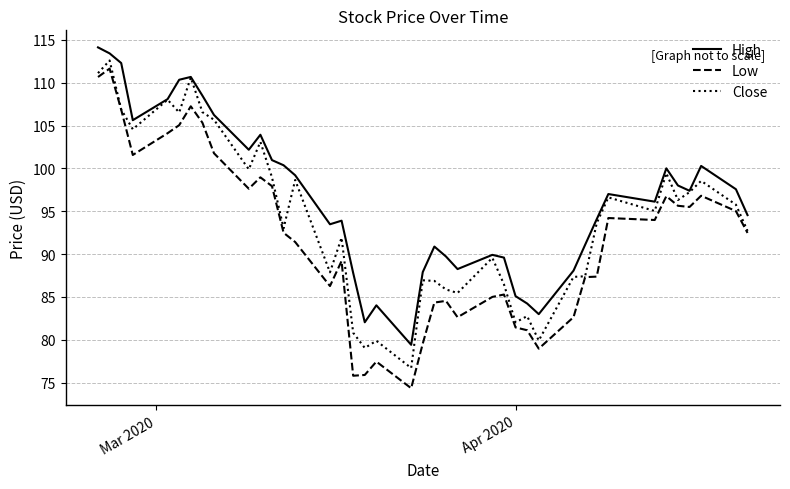

In Low, how many points are lower than both neighbors (excluding endpoints)?

9